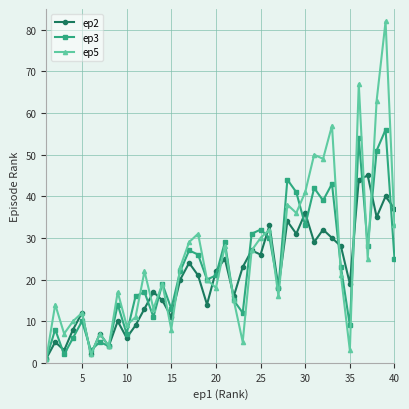

True or false: ep2 has more than 2 points higher than both neighbors.

True